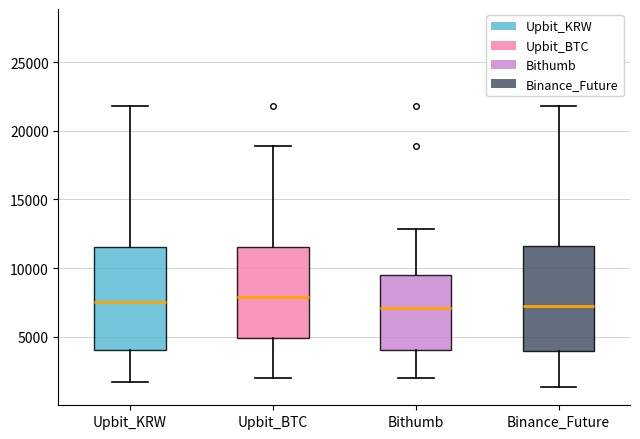

Reading left to right, transcribe this box plot: for each box, give where its median line is, the range the box spans, and where its two whiskers end, as read against the y-axis. The values are not printed on the chart, so give them approximately, as read against the axis.

Upbit_KRW: median 7500, box 4000 to 11500, whiskers 1500 to 22000
Upbit_BTC: median 8000, box 5000 to 11500, whiskers 2000 to 19000
Bithumb: median 7000, box 4000 to 9500, whiskers 2000 to 13000
Binance_Future: median 7500, box 4000 to 11500, whiskers 1500 to 22000